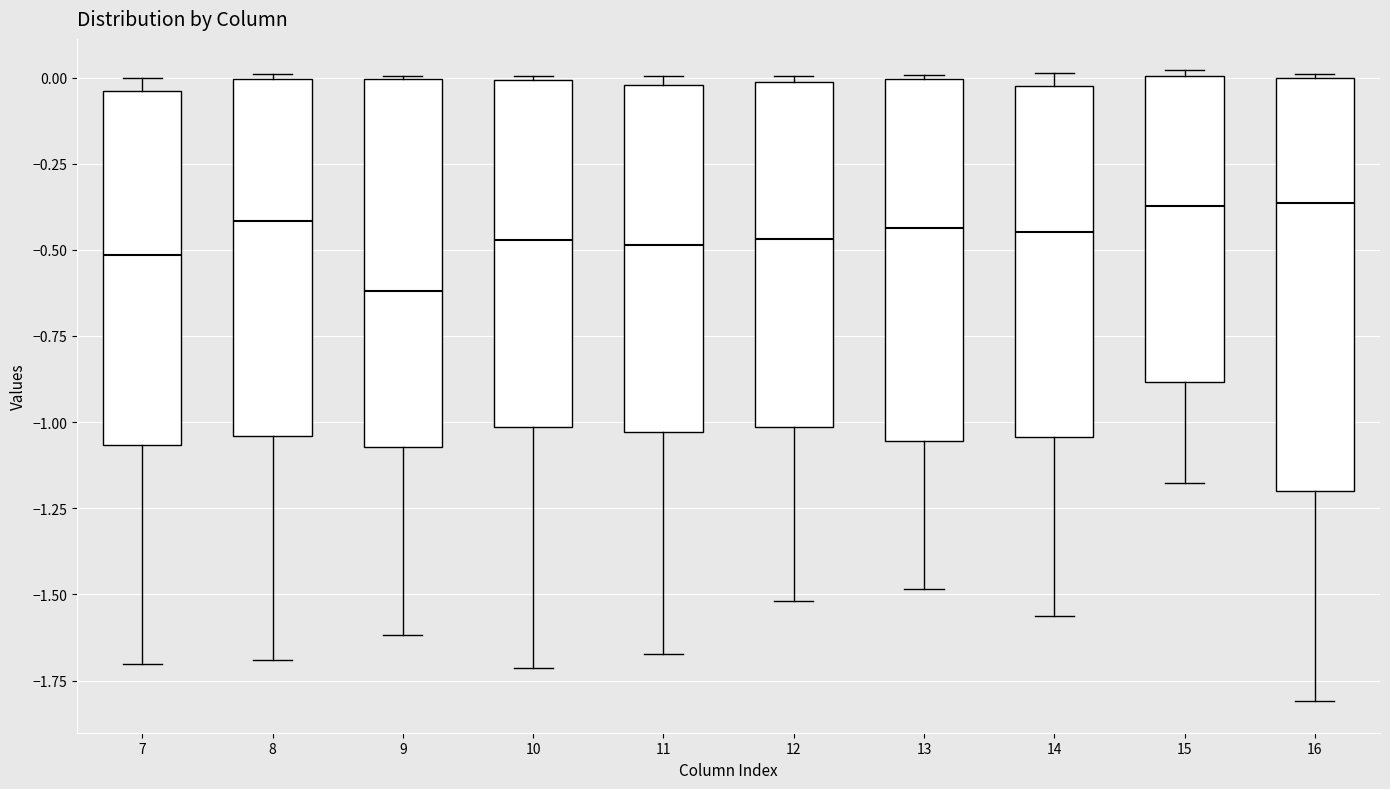

Which box is the tallest, from its lower edge to its upper edge?

16